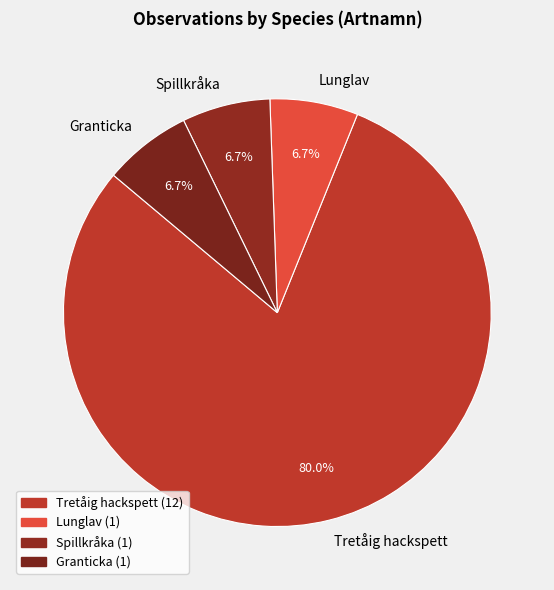

Which slice represents more than half of the pie?

Tretåig hackspett